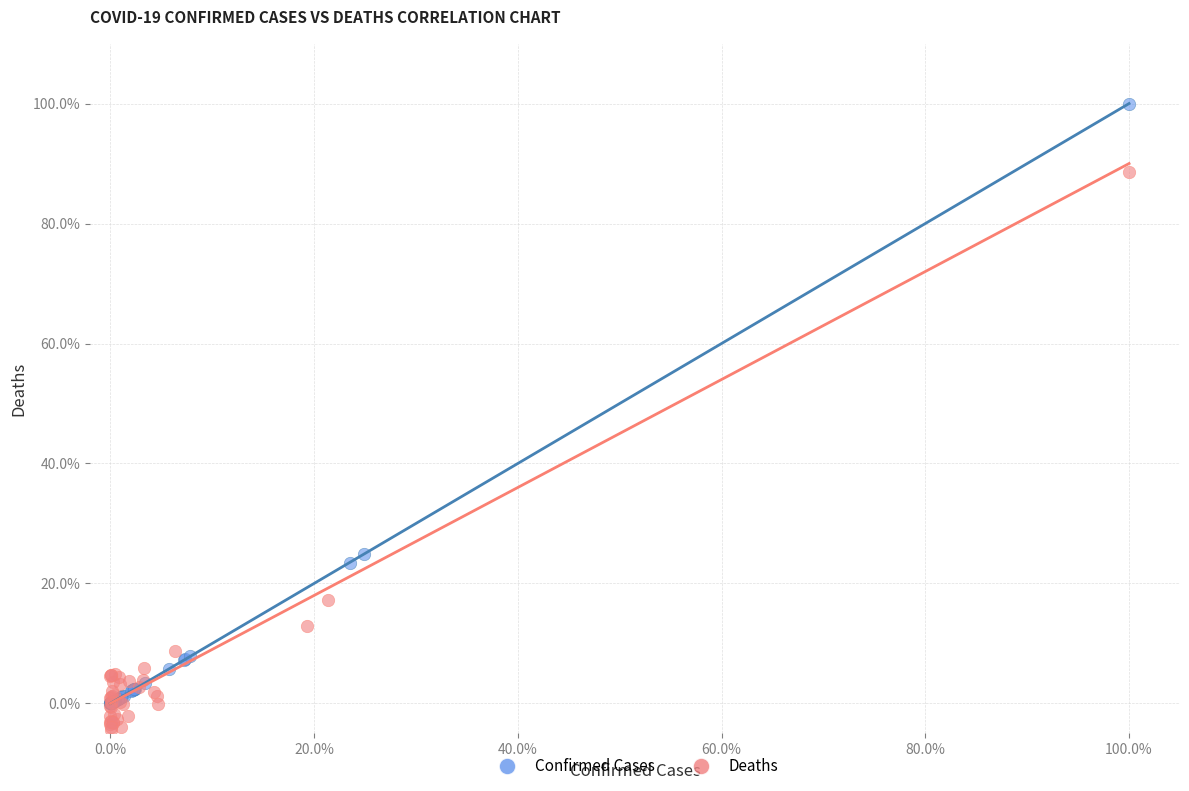

What are all the series names shown in the legend?

Confirmed Cases, Deaths